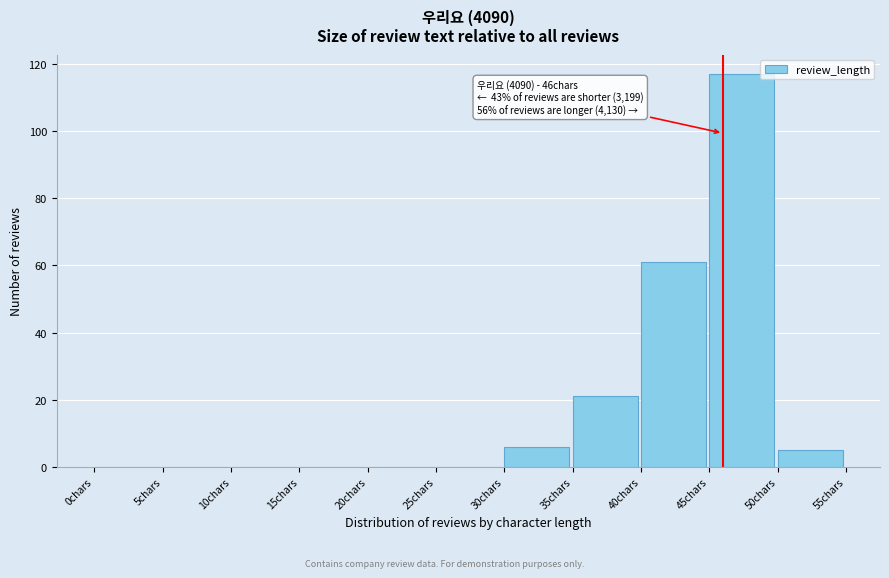

Which range on the x-axis has the tallest bar?

45 to 50